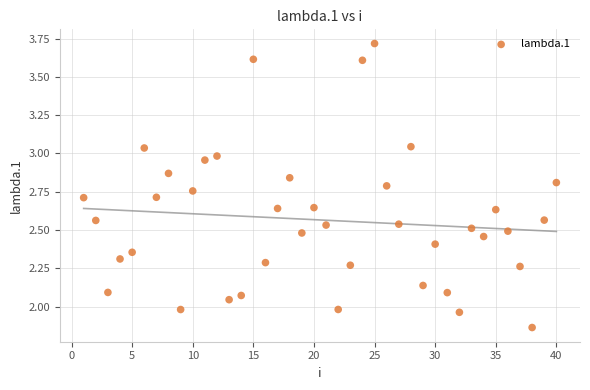

What is the range of X values (max minus min)?

39.0